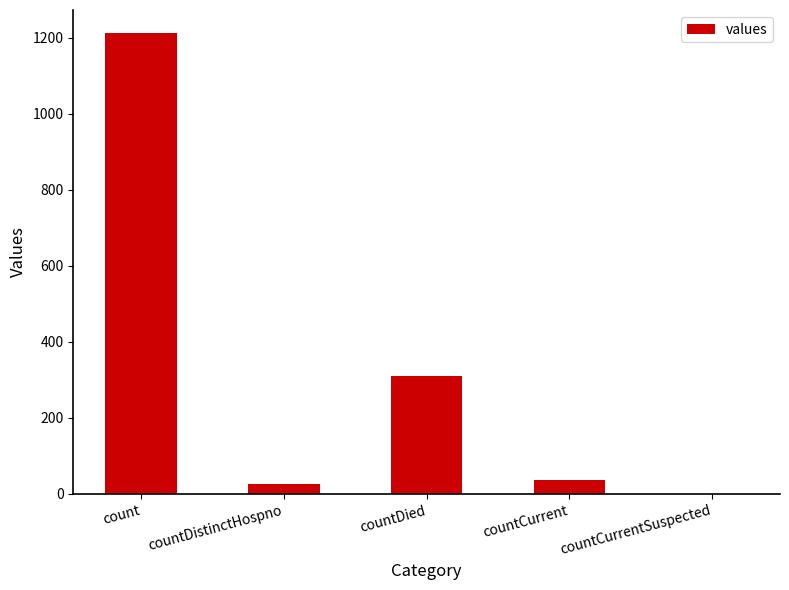

What is the change in value from countDied to countCurrent?

-273